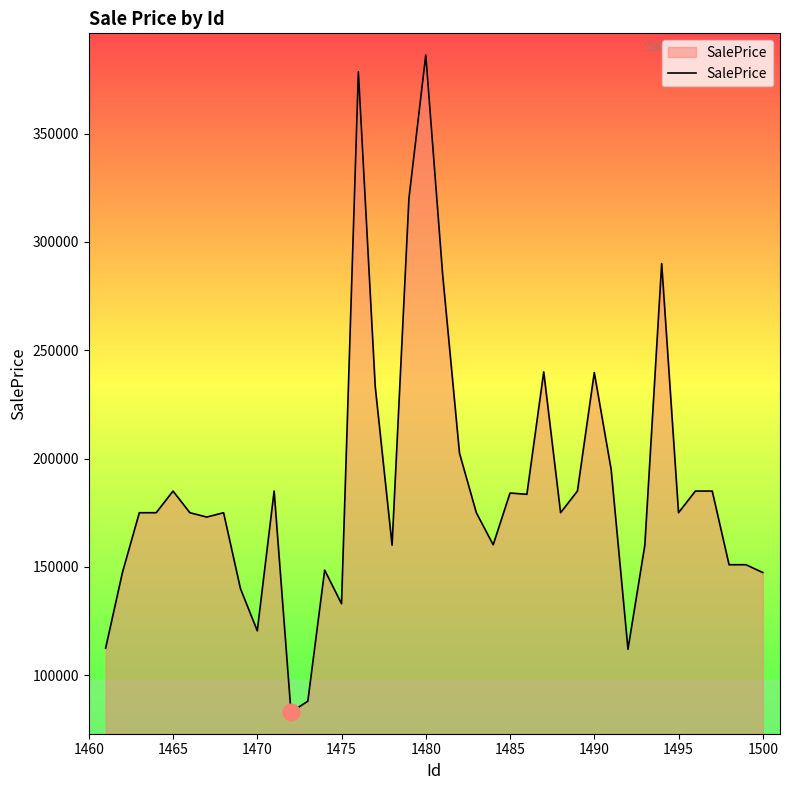

What is the smallest value displayed?

83000